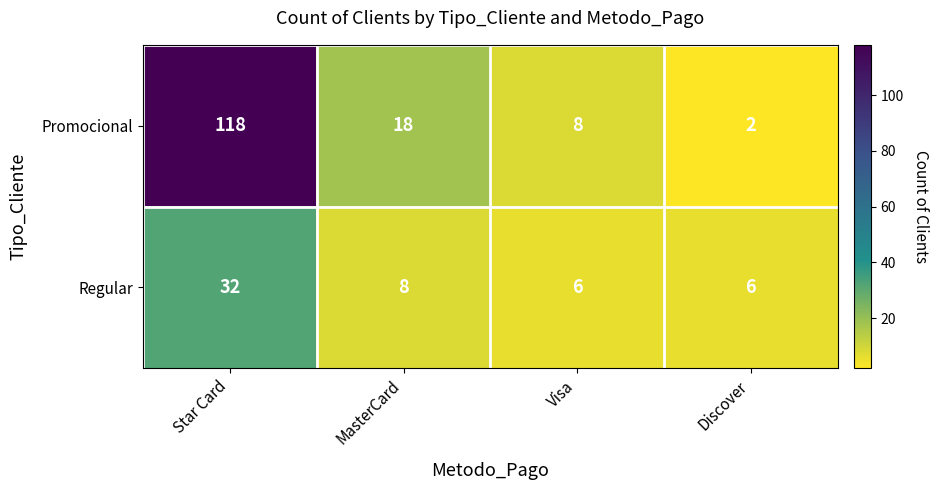

How many data points in Regular are less than 8?

2